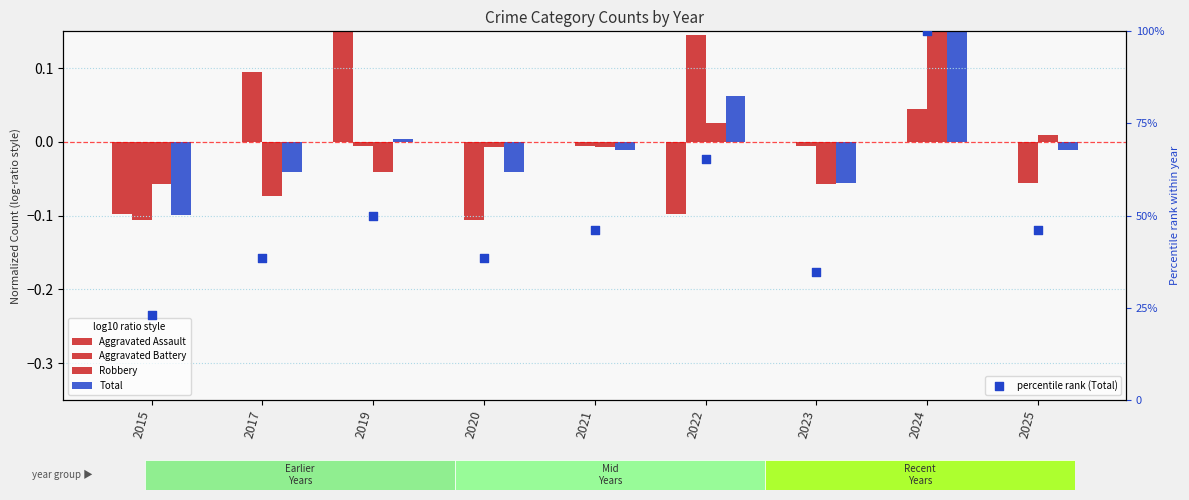

At which category is the sum across all series the highest?

2024